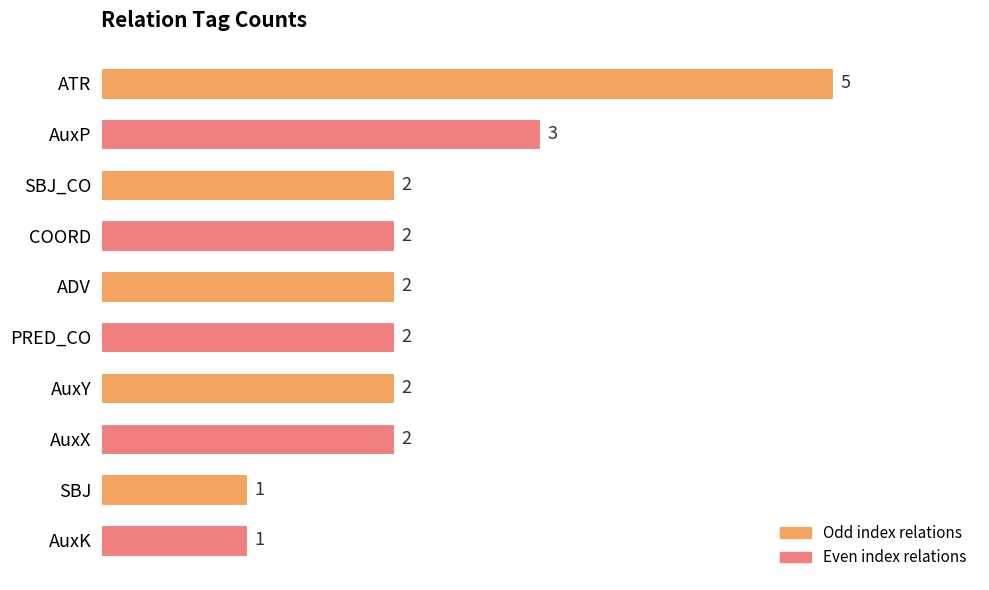

Reading right to left, list all the values displayed in this chart.

1	1	2	2	2	2	2	2	3	5